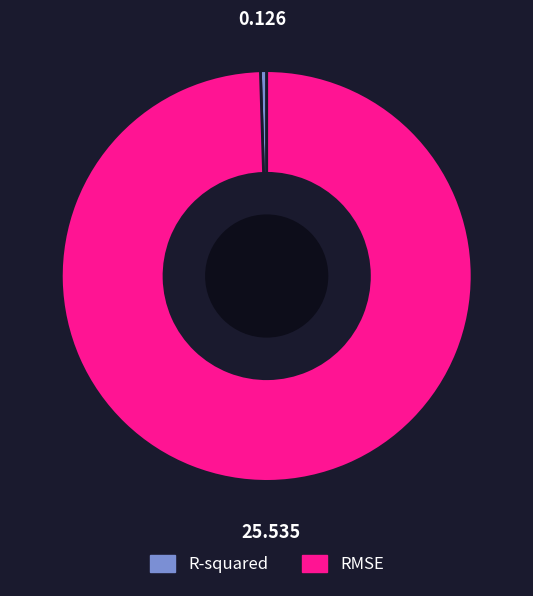

Combined, do R-squared and RMSE account for over 50%?

Yes